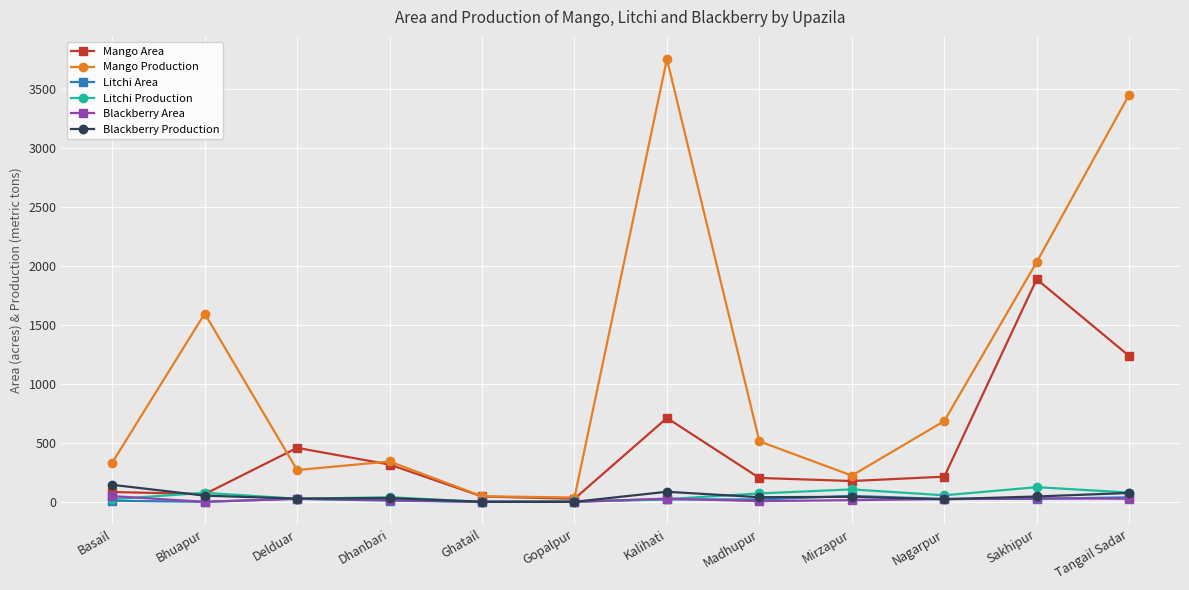

Which label corresponds to the largest value in the chart?

Kalihati